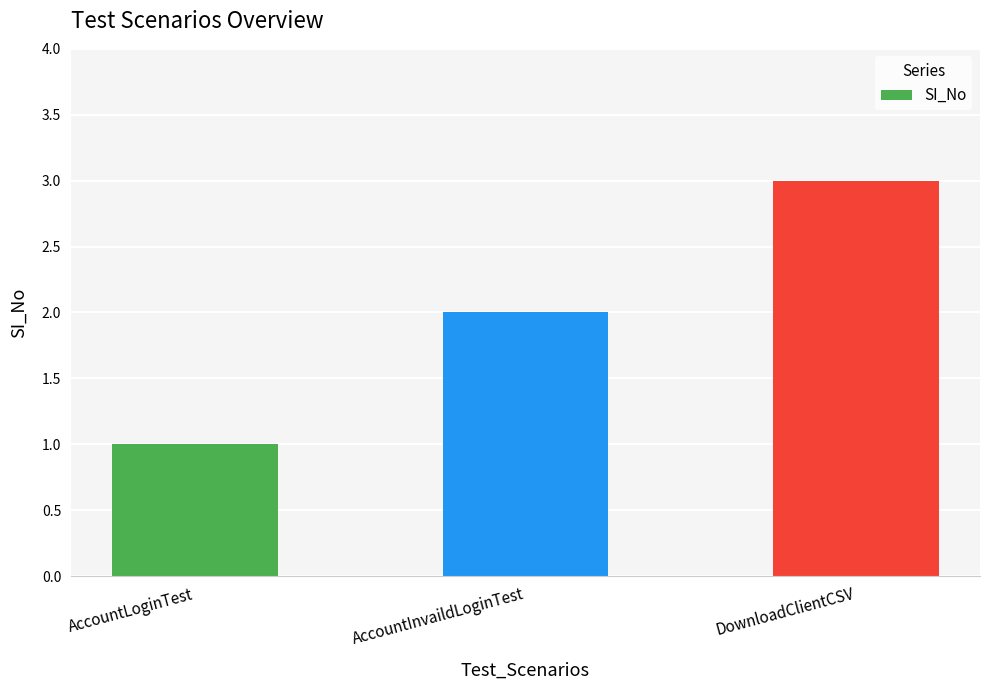

Approximately how many times larger is the value at AccountInvaildLoginTest compared to DownloadClientCSV?

0.7